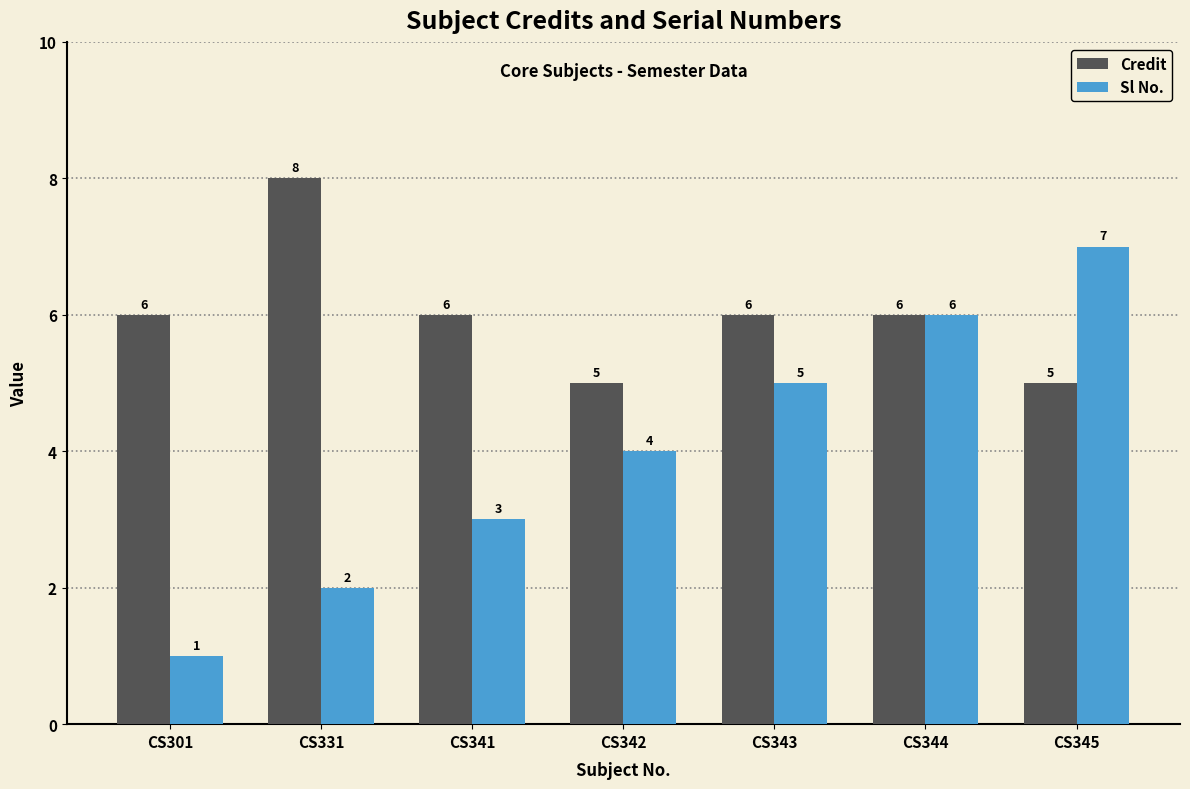

Reading right to left, transcribe all the data shown in this chart.

Credit: CS345=5	CS344=6	CS343=6	CS342=5	CS341=6	CS331=8	CS301=6
Sl No.: CS345=7	CS344=6	CS343=5	CS342=4	CS341=3	CS331=2	CS301=1